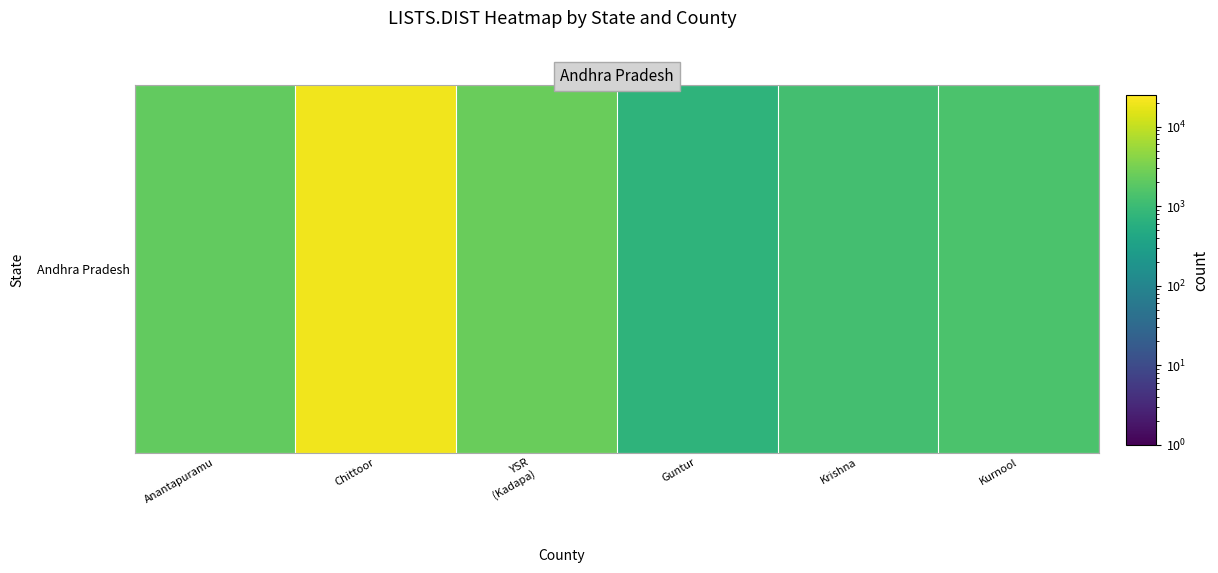

Reading left to right, list all the values displayed in this chart.

Anantapuramu=2216	Chittoor=19767	YSR
(Kadapa)=2515	Guntur=722	Krishna=1207	Kurnool=1427